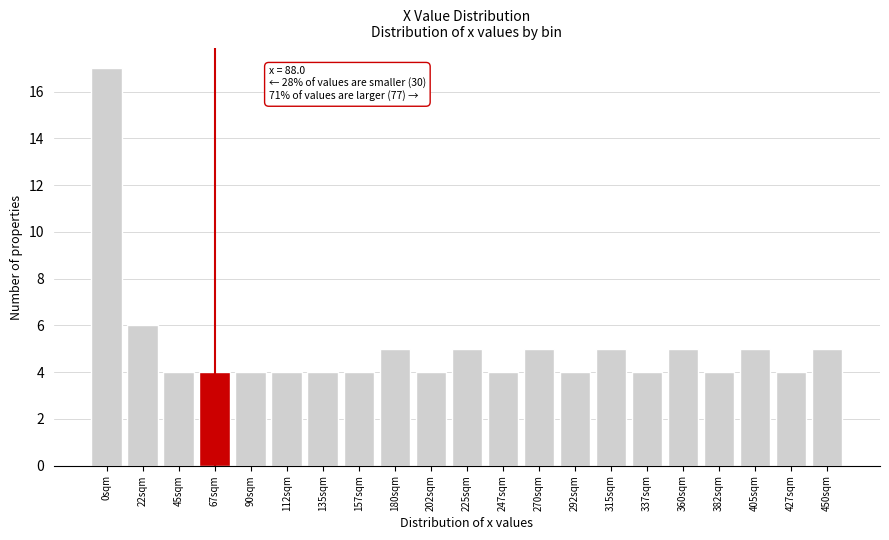

Reading left to right, list all the values displayed in this chart.

0sqm=17	22sqm=6	45sqm=4	67sqm=4	90sqm=4	112sqm=4	135sqm=4	157sqm=4	180sqm=5	202sqm=4	225sqm=5	247sqm=4	270sqm=5	292sqm=4	315sqm=5	337sqm=4	360sqm=5	382sqm=4	405sqm=5	427sqm=4	450sqm=5